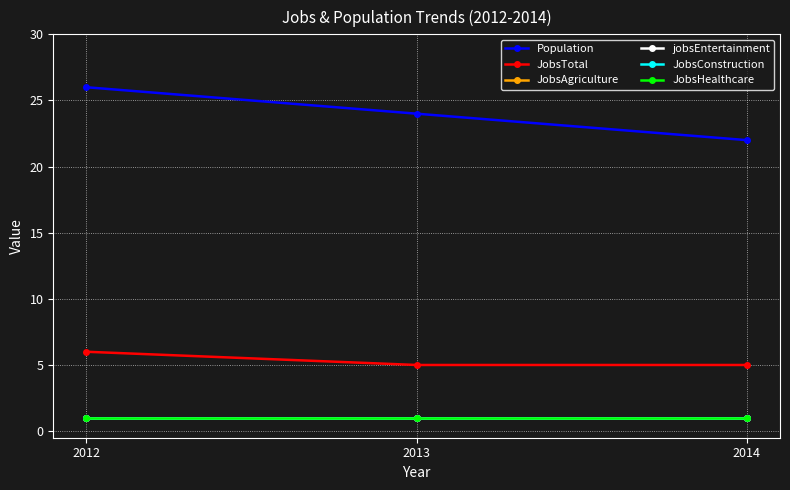

Reading right to left, what are all the values shown in this chart?

Population: 22	24	26
JobsTotal: 5	5	6
JobsAgriculture: 1	1	1
jobsEntertainment: 1	1	1
JobsConstruction: 1	1	1
JobsHealthcare: 1	1	1